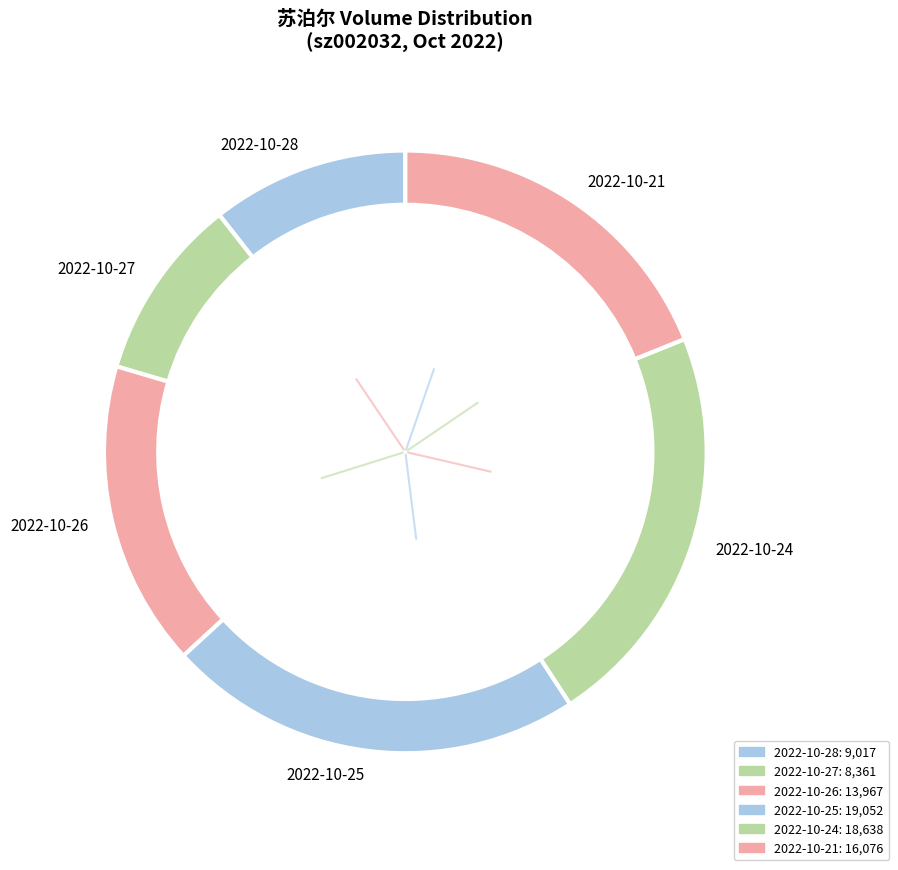

Which has a higher value, 2022-10-26 or 2022-10-27?

2022-10-26